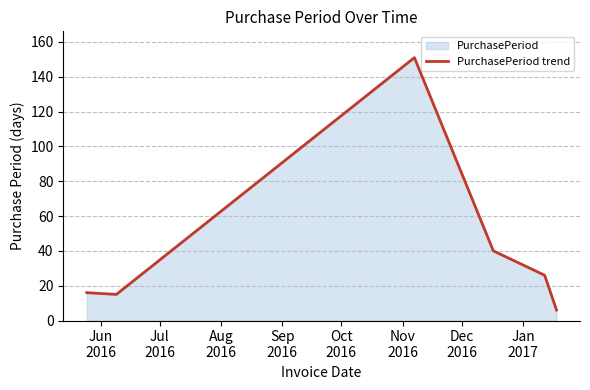

What is the sum of all values?

254